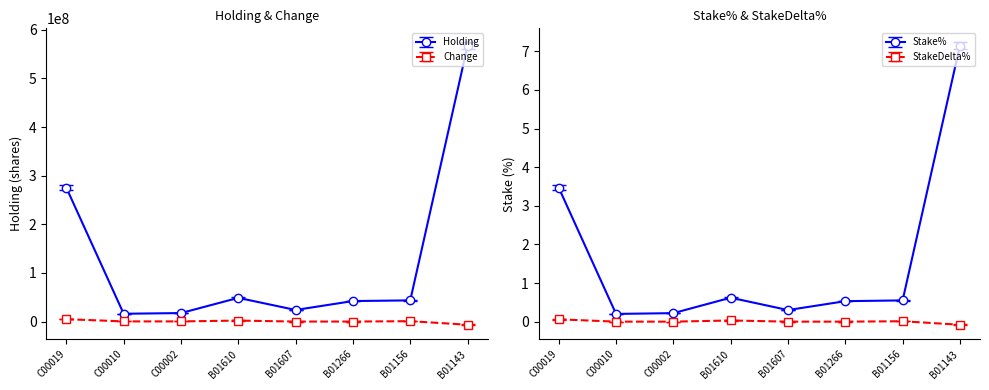

Between B01610 and B01607, which series saw the biggest shift?

Holding